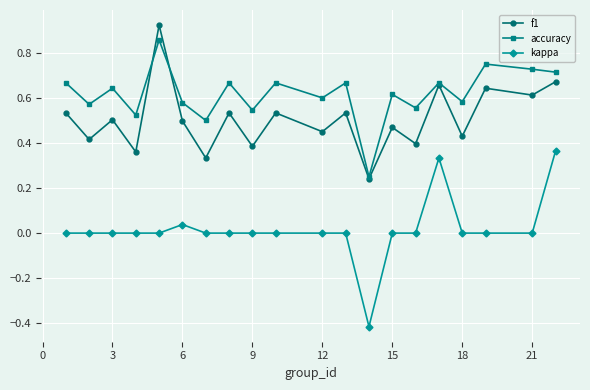

What are all the series names shown in the legend?

f1, accuracy, kappa